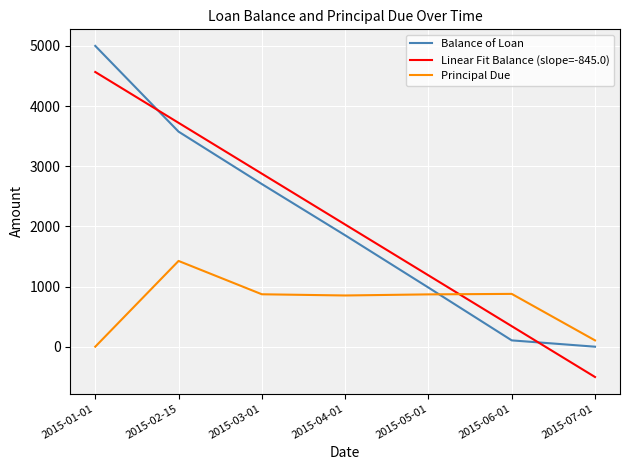

List the series in order of their peak value, lowest first.

Principal Due, Linear Fit Balance (slope=-845.0), Balance of Loan